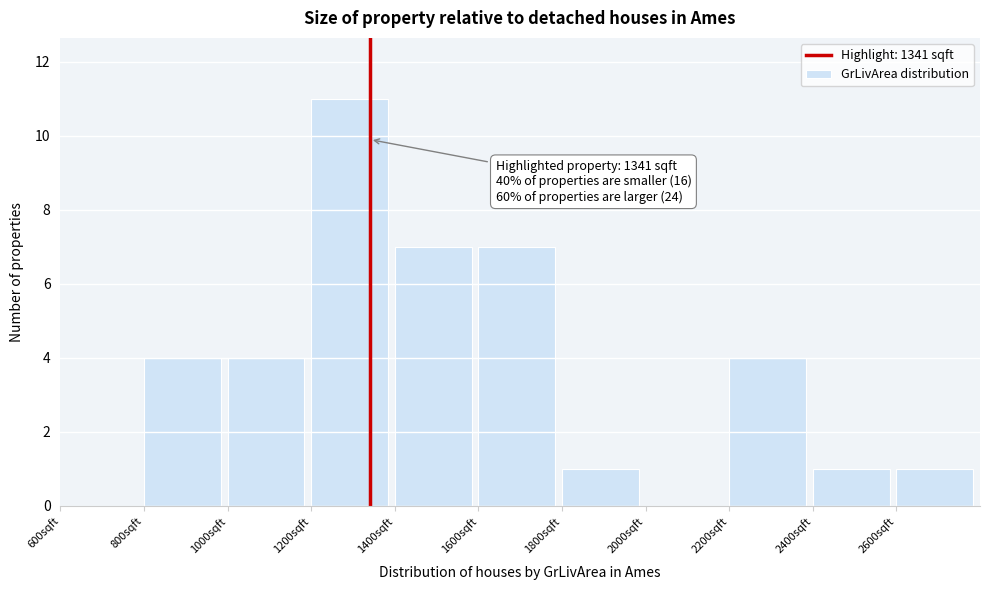

Over which range of the x-axis is the bar tallest?

1200 to 1400